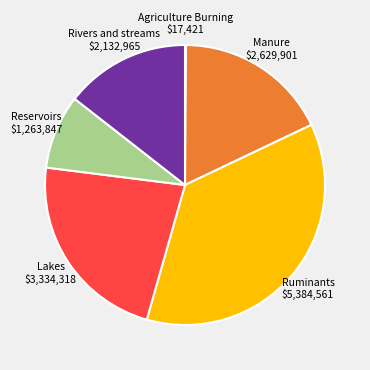

Is there a majority slice in this chart?

No